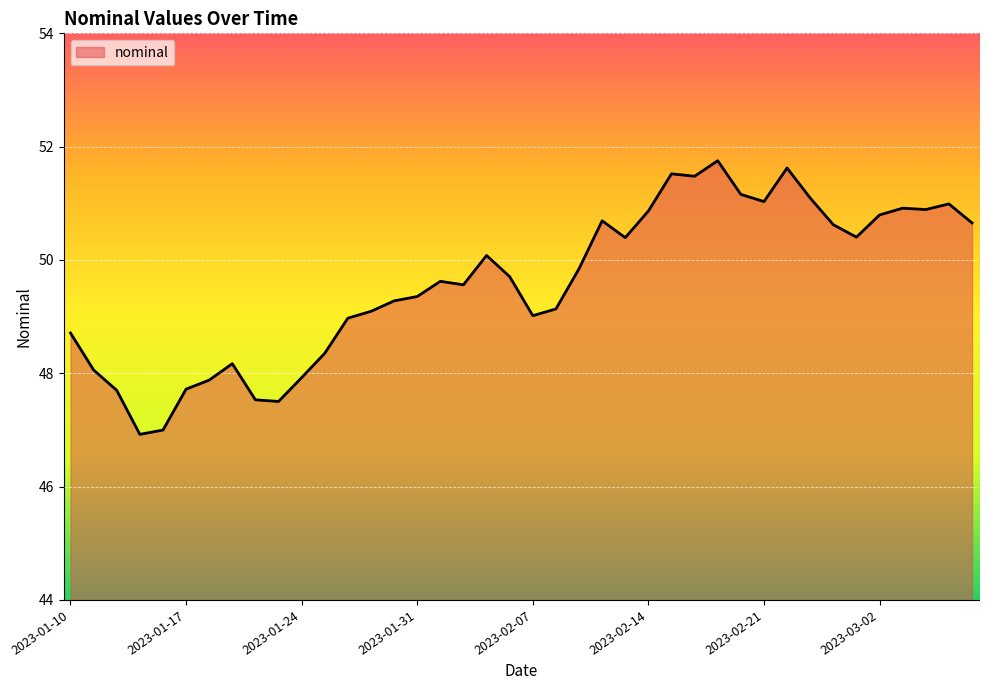

What is the difference between the maximum and minimum values?

4.8